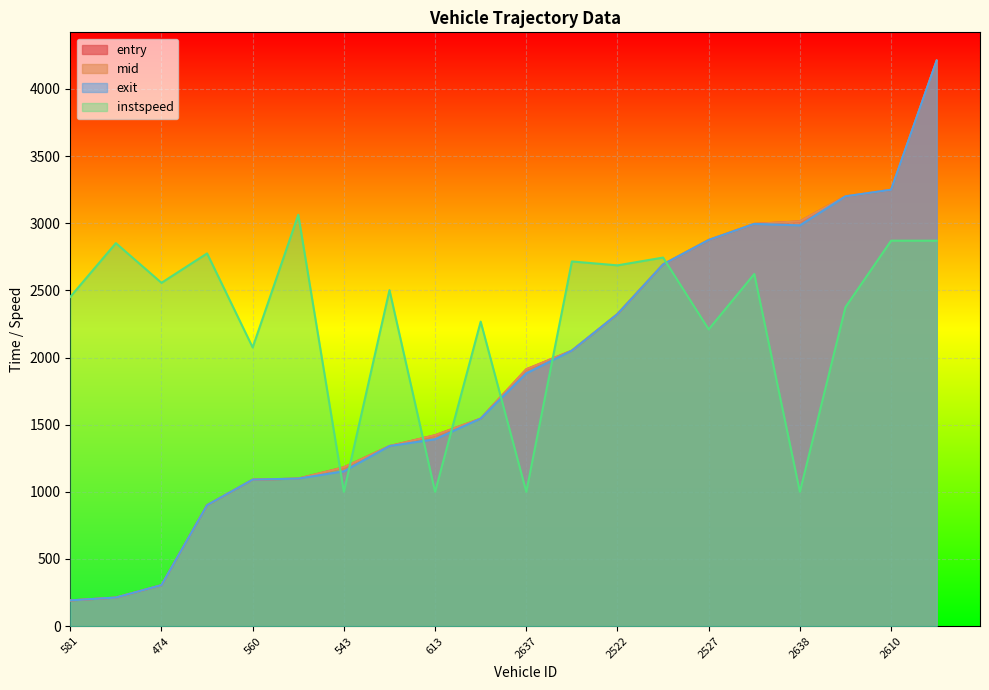

What are all the series names shown in the legend?

entry, mid, exit, instspeed